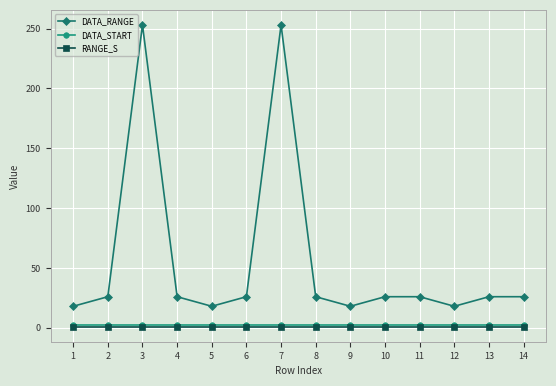

What is the spread (max minus min) of values at 13?

25